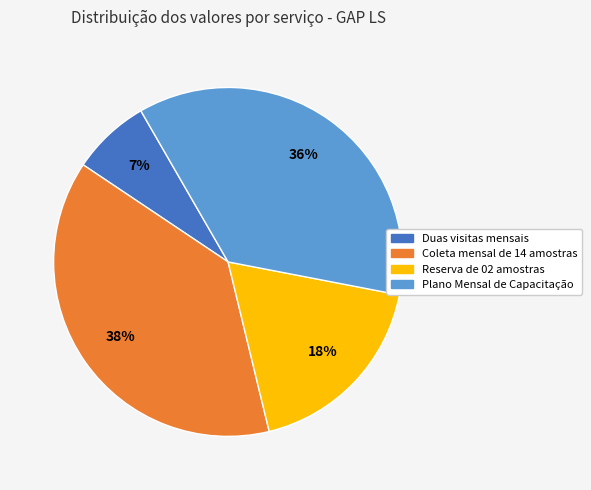

Which slice is the largest?

Coleta mensal de 14 amostras